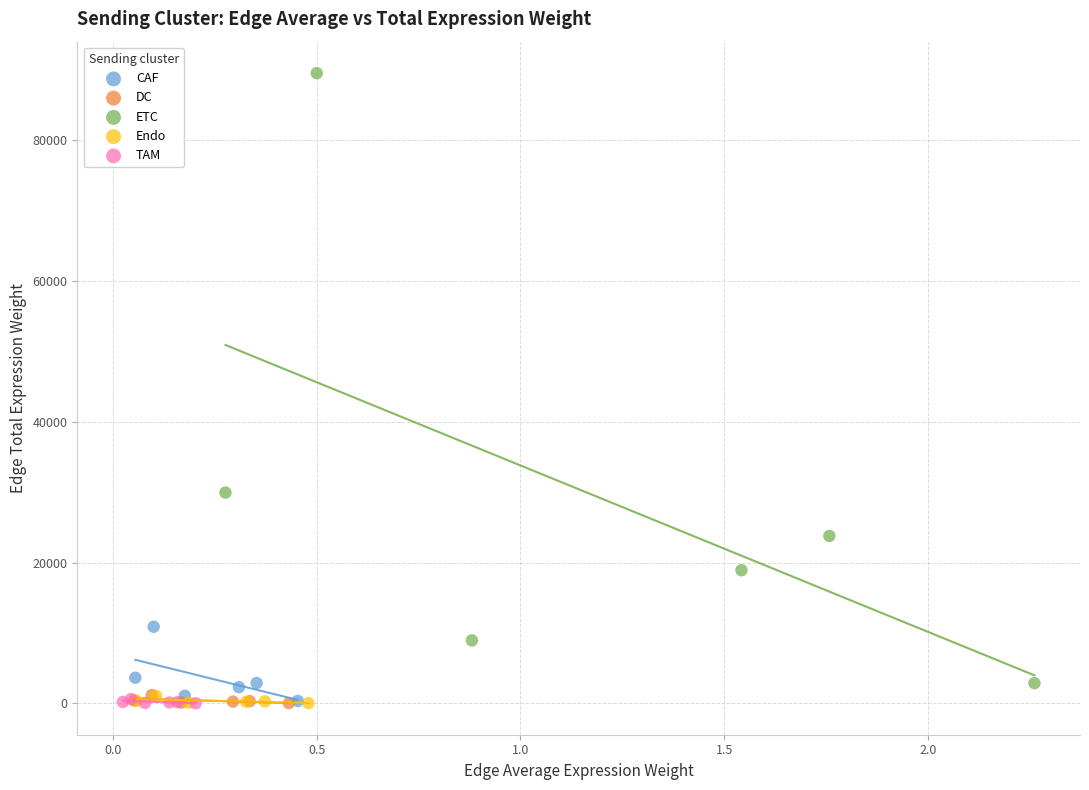

Which series contains the highest Y value?

ETC